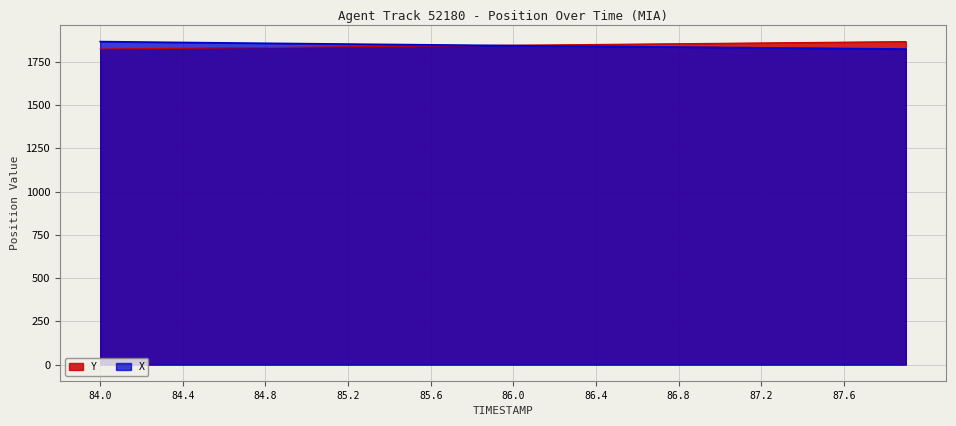

Is it true that Y equals 3033.6 at 84.4?

False